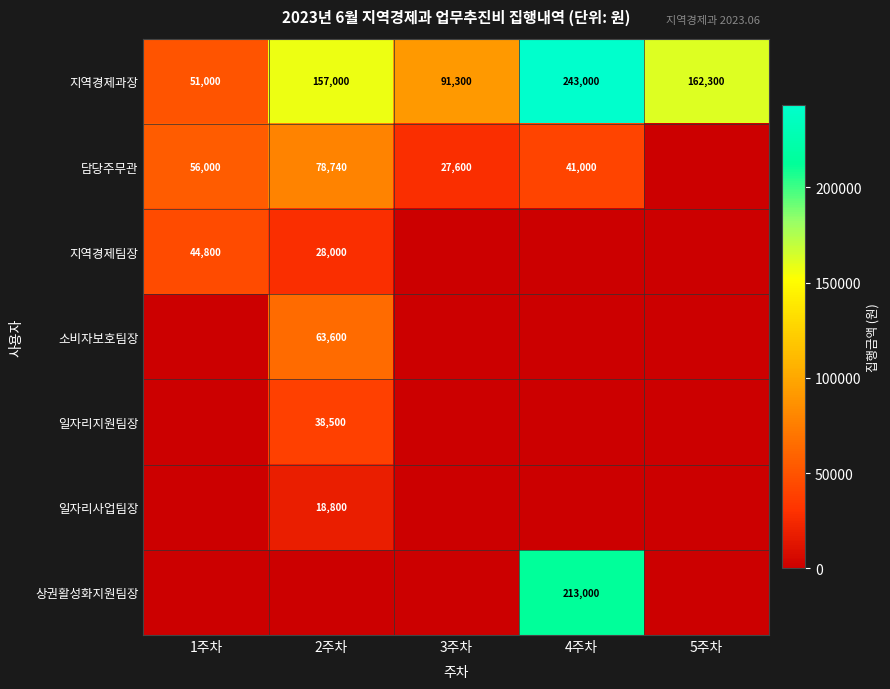

At which label is 지역경제과장 closest to 147000?

2주차